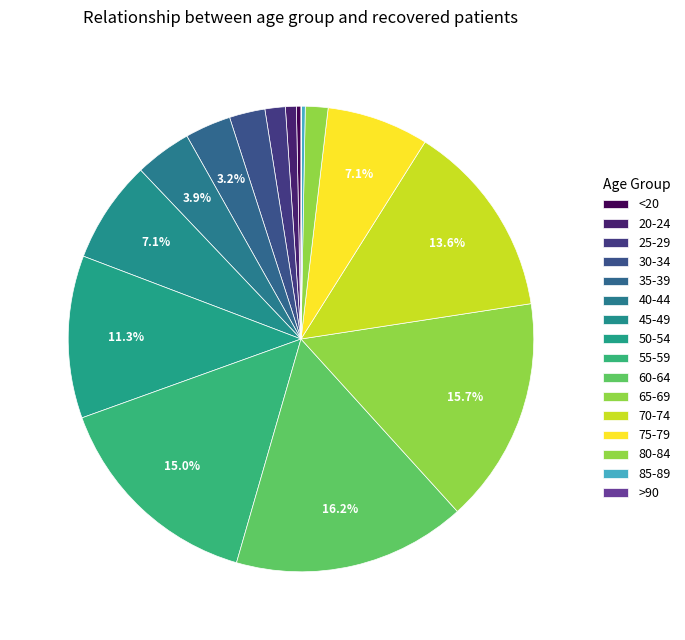

To the nearest percent, what is the difference between the 55-59 and >90 slice percentages?

15%